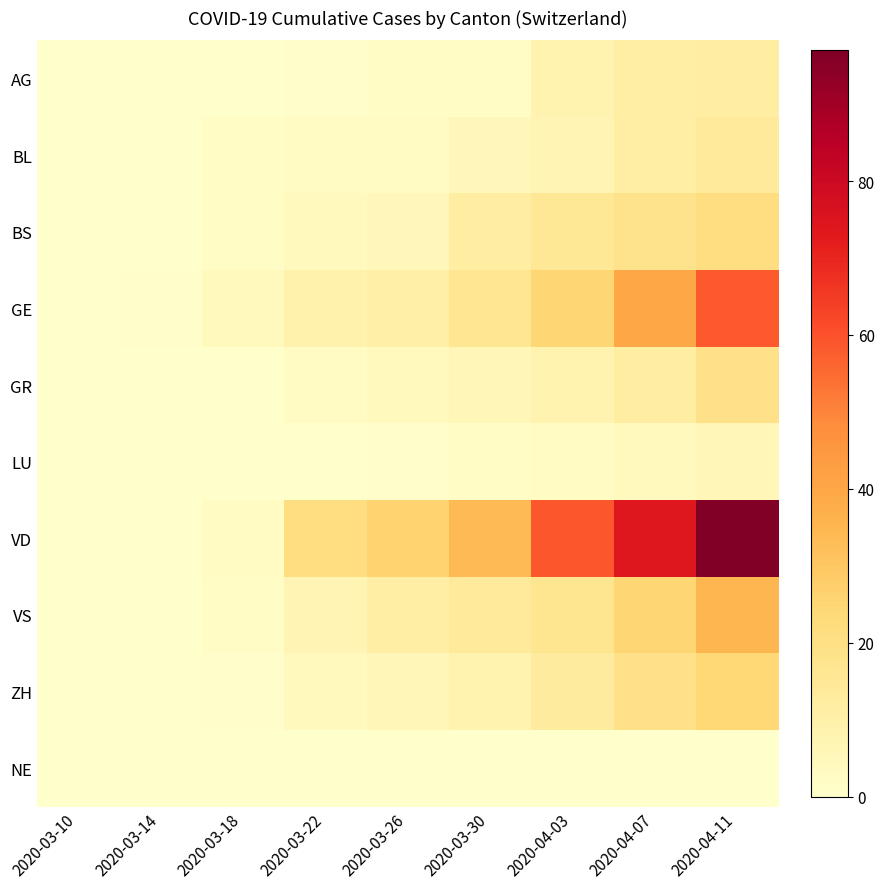

Which series changed the most between 2020-03-22 and 2020-03-26?

VD